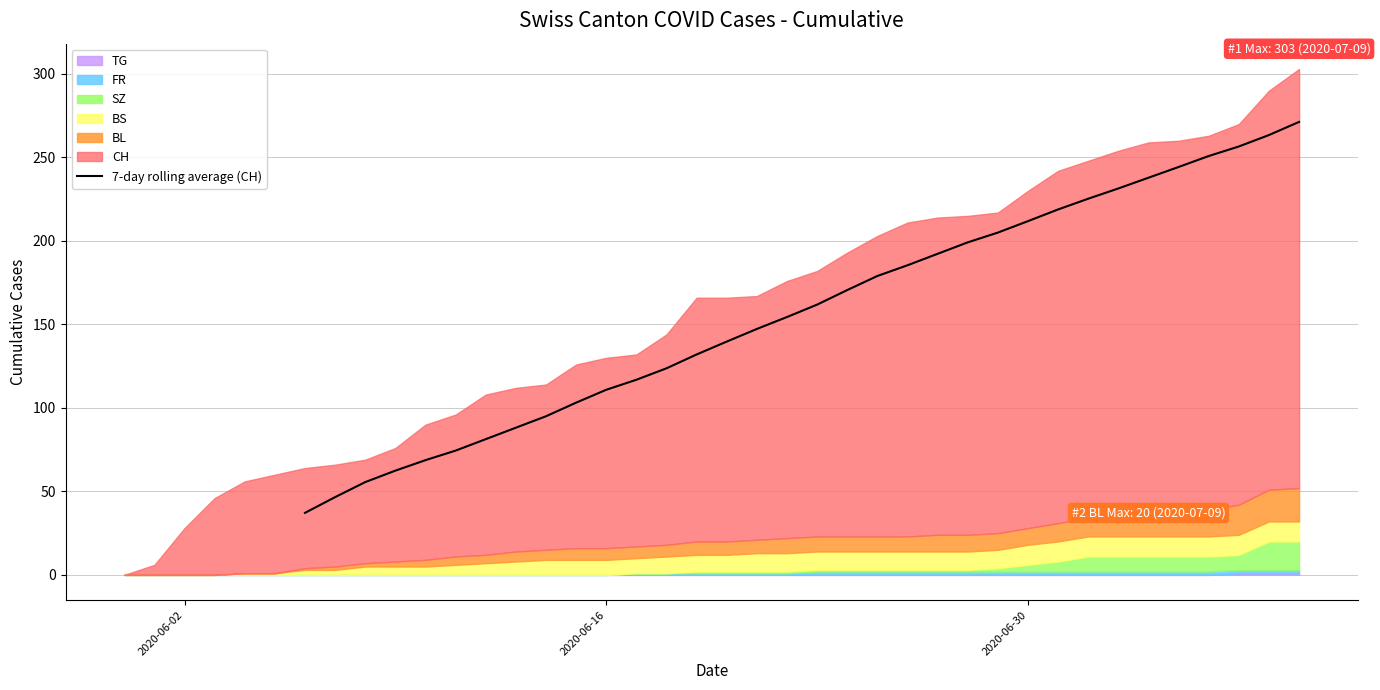

What is the lowest value of the 7-day rolling average (CH) series?

37.1